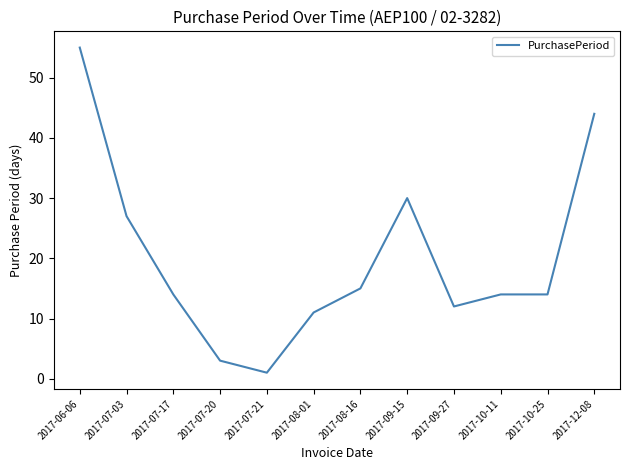

Is it true that the value at 2017-12-08 is 44?

True